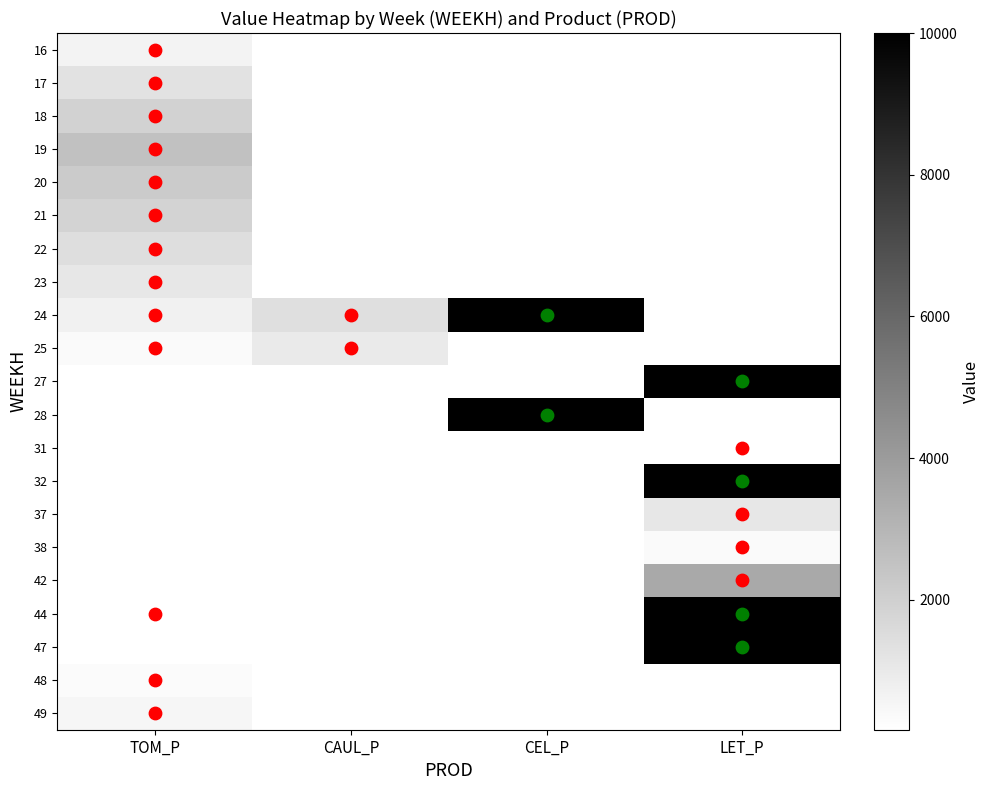

Where is 20 nearest to the value 2199?

TOM_P